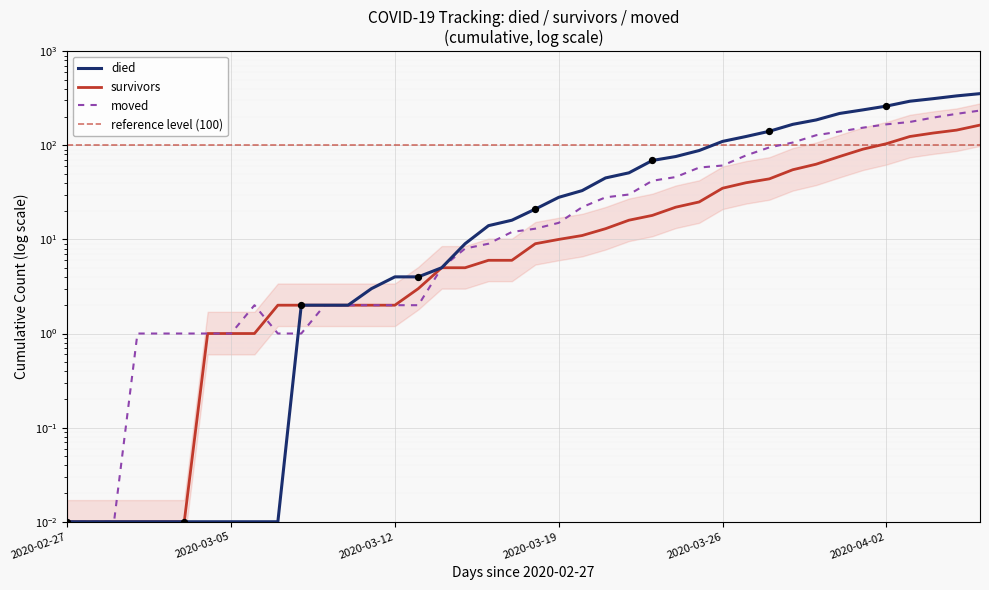

At how many categories does at least one series exceed 262?

4